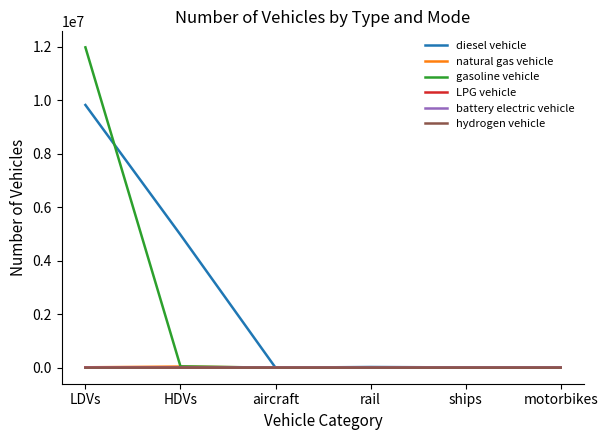

Which series changed the most between LDVs and ships?

gasoline vehicle